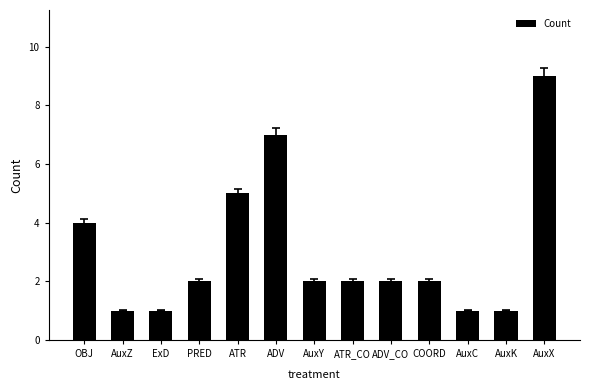

Which category has the highest value across all series?

AuxX